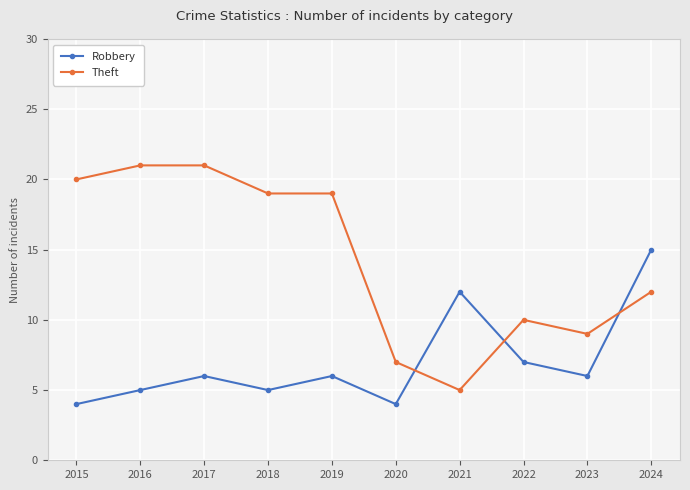

Reading right to left, extract all data points from this chart.

Robbery: 15	6	7	12	4	6	5	6	5	4
Theft: 12	9	10	5	7	19	19	21	21	20